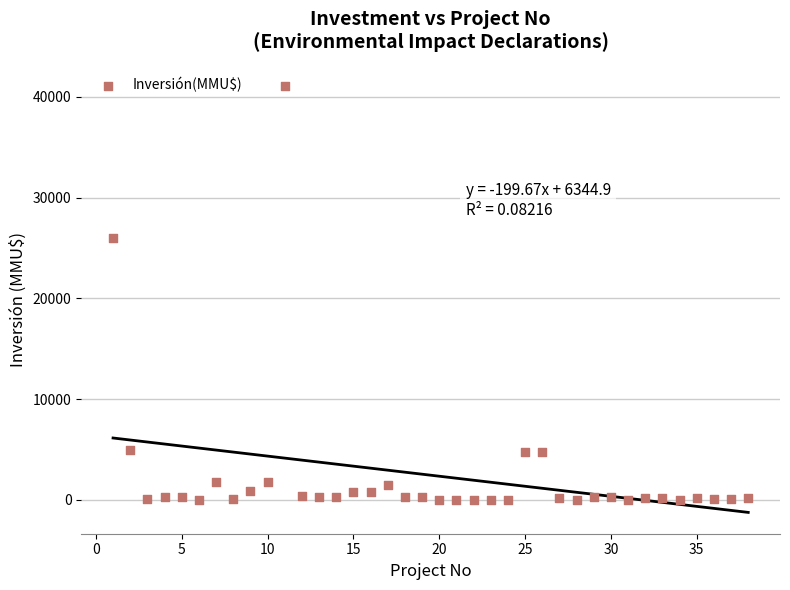

What Y value in the scatter plot is closest to 20537?

26000